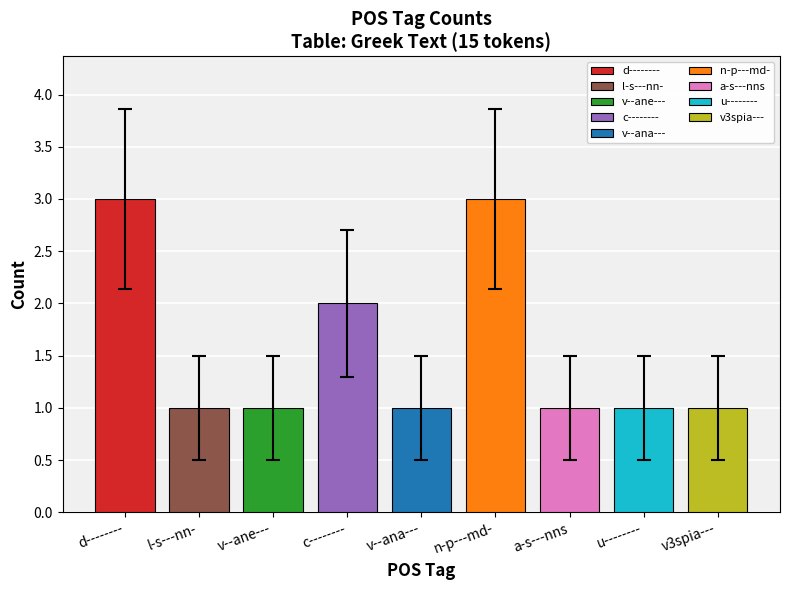

What is the greatest value displayed?

3